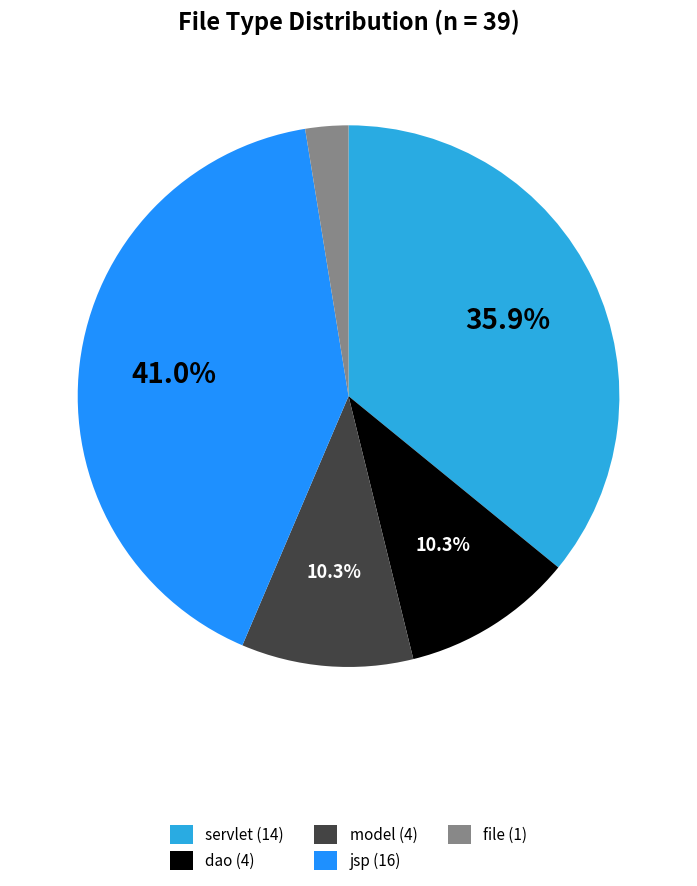

Does dao account for over 50% of the chart?

No